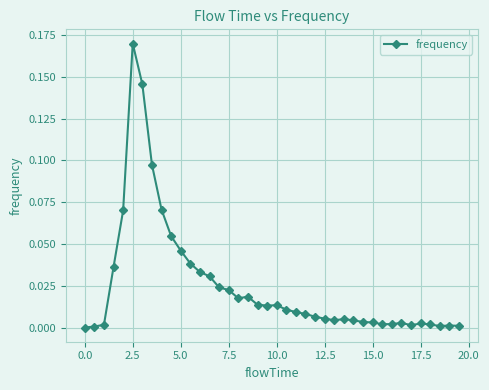

What is the sum of all values?

1.0